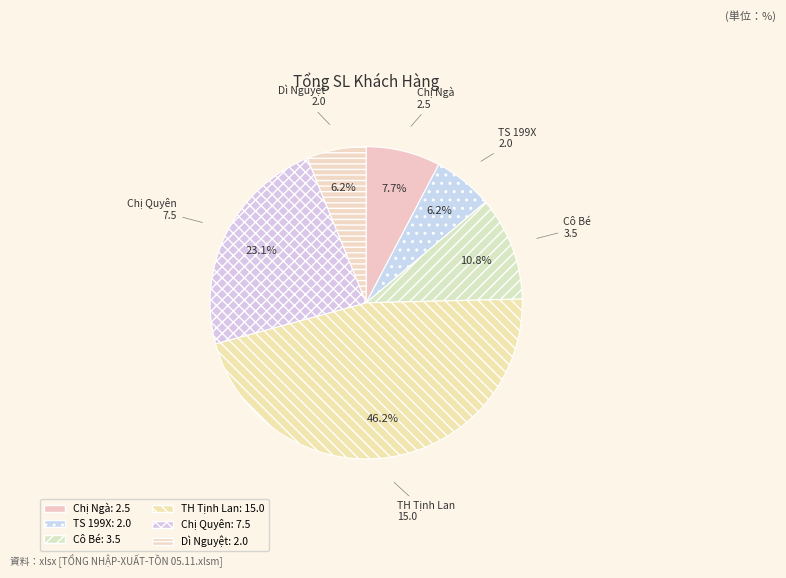

Count the number of slices in the pie.

6